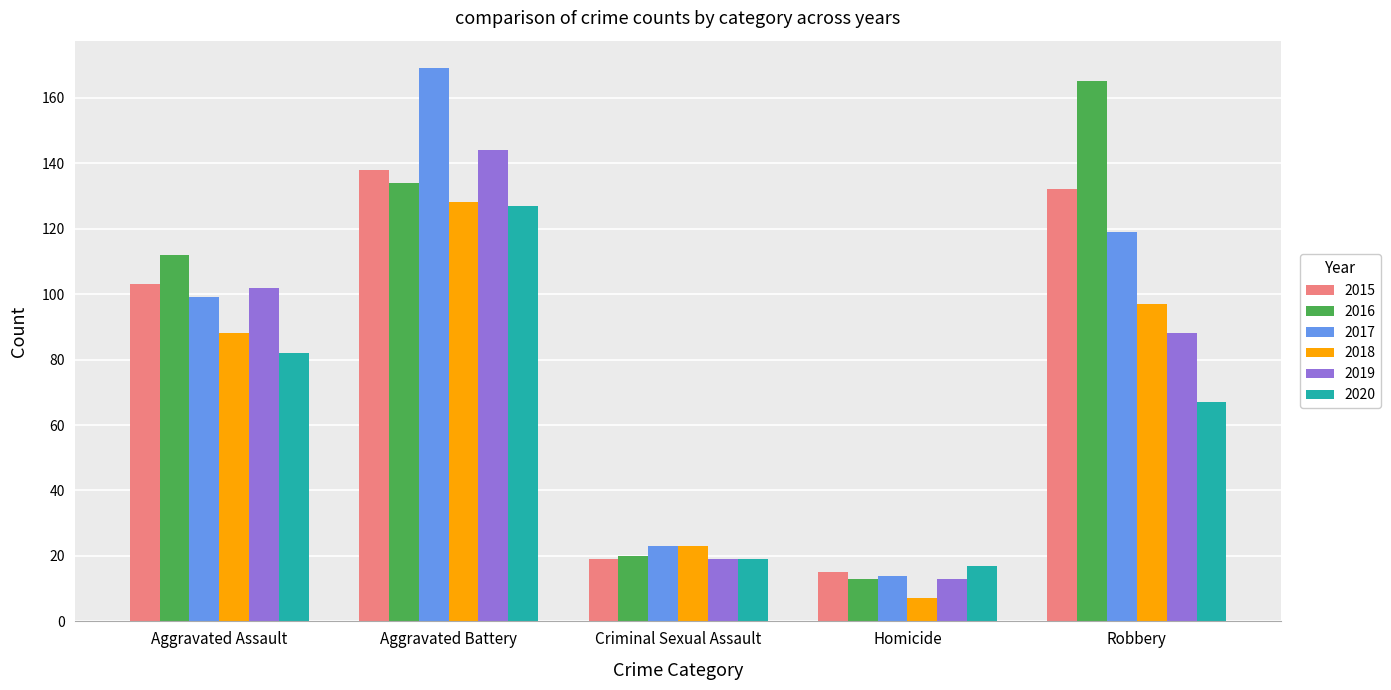

What is the smallest value displayed?

7